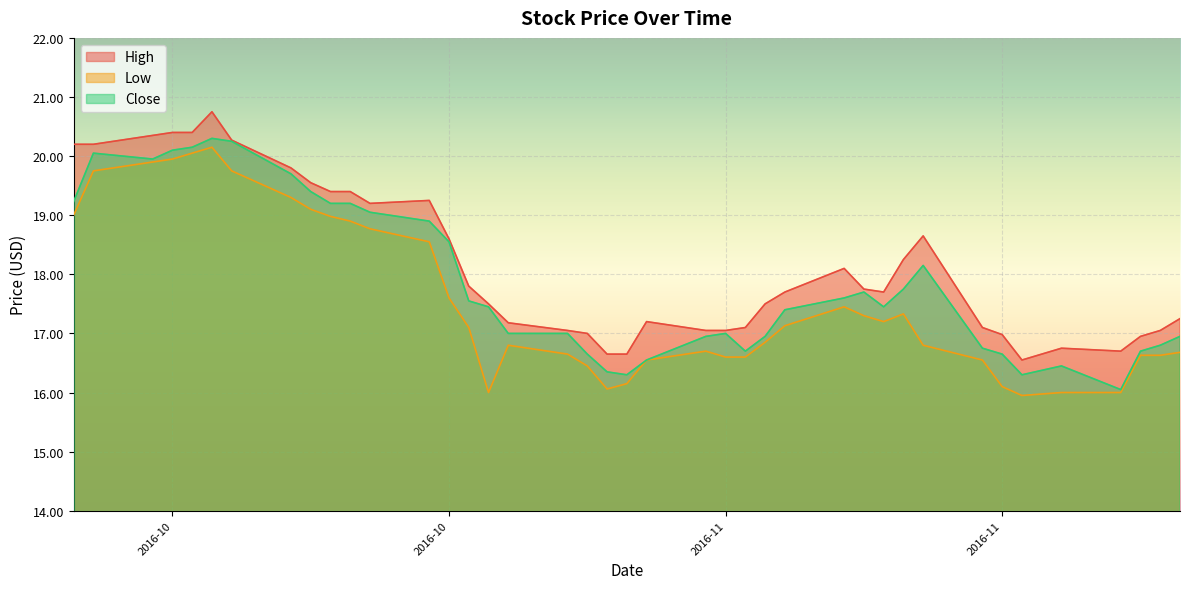

What is the difference between the Low values at 2016-11-28 and 2016-10-07?

3.8